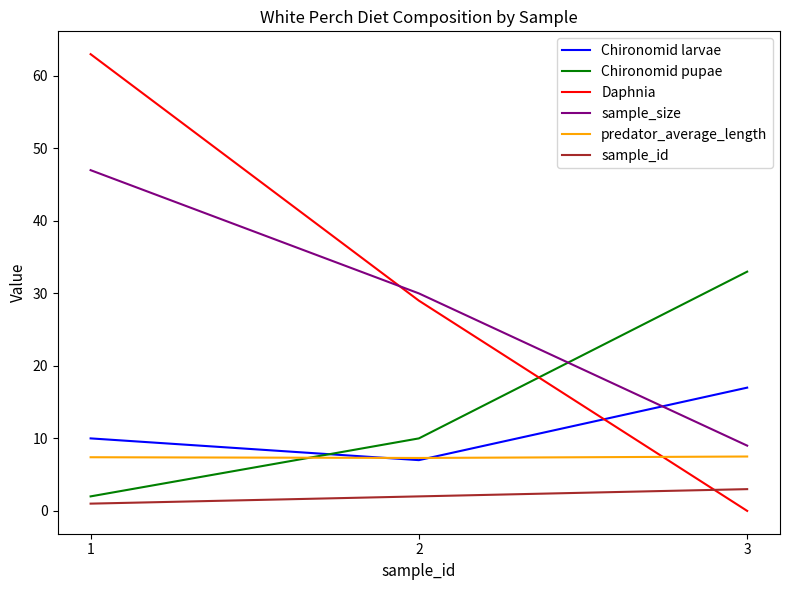

The Chironomid larvae series shows 10.0 at 1. True or false?

True